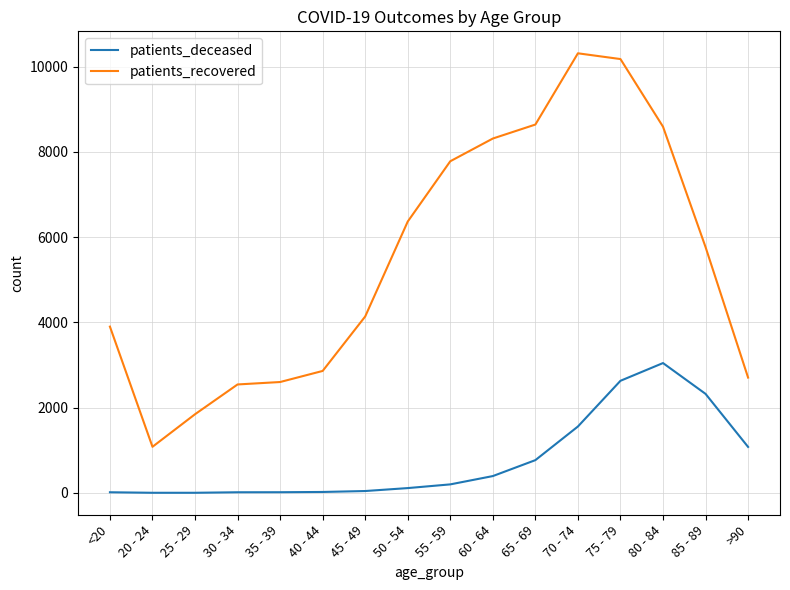

True or false: patients_deceased and patients_recovered cross at least once.

False